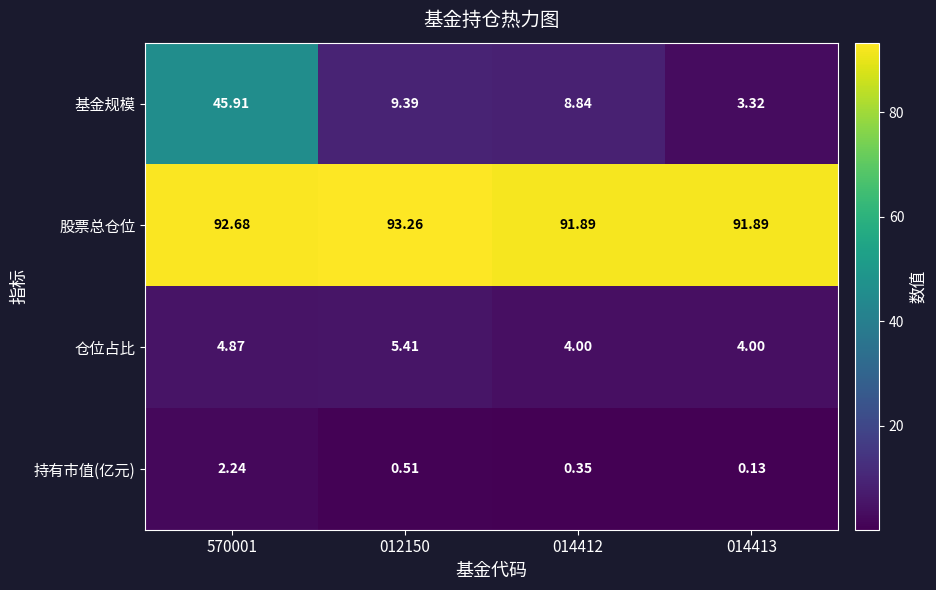

Which series has the largest range (max minus min)?

基金规模